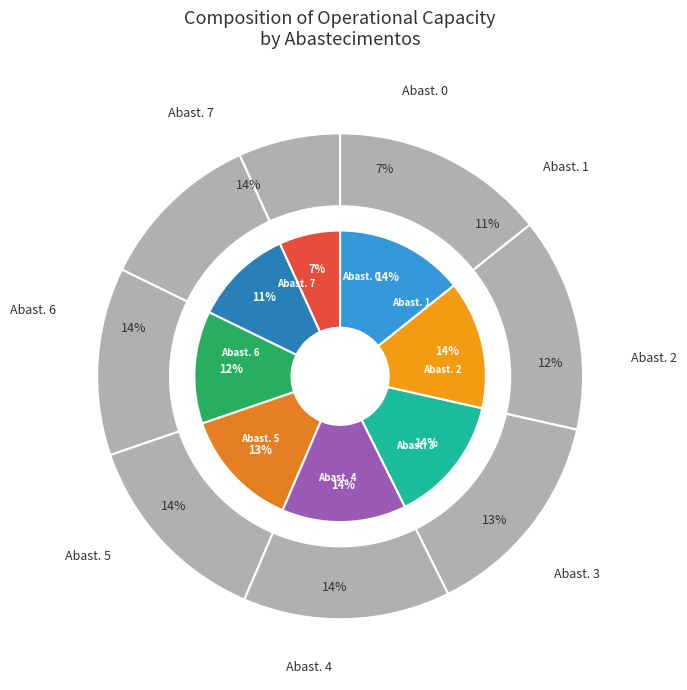

How many slices are in this pie chart?

8